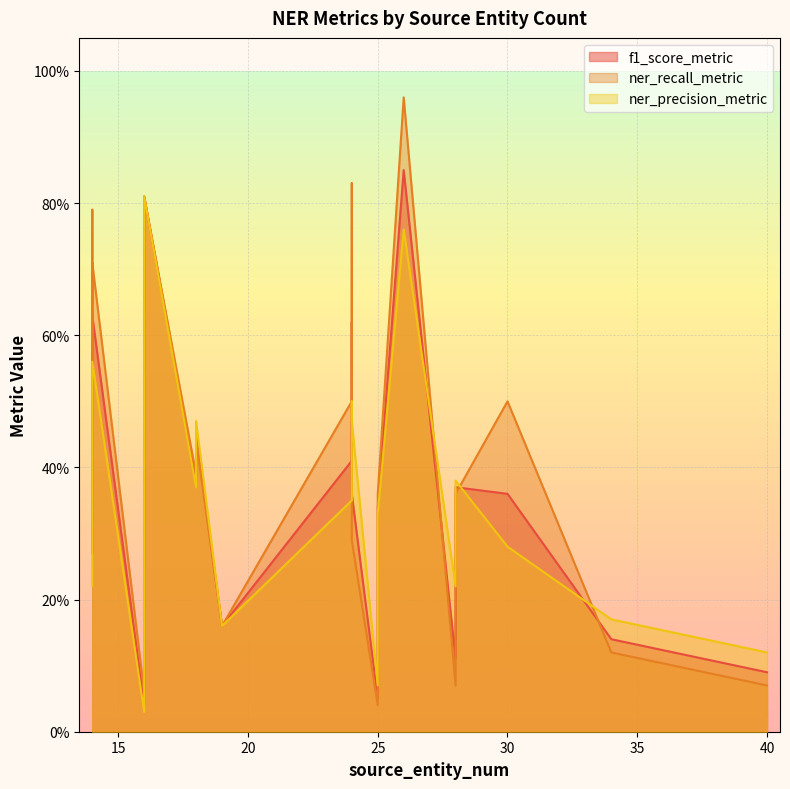

What is the approximate value of f1_score_metric at 14?

0.5